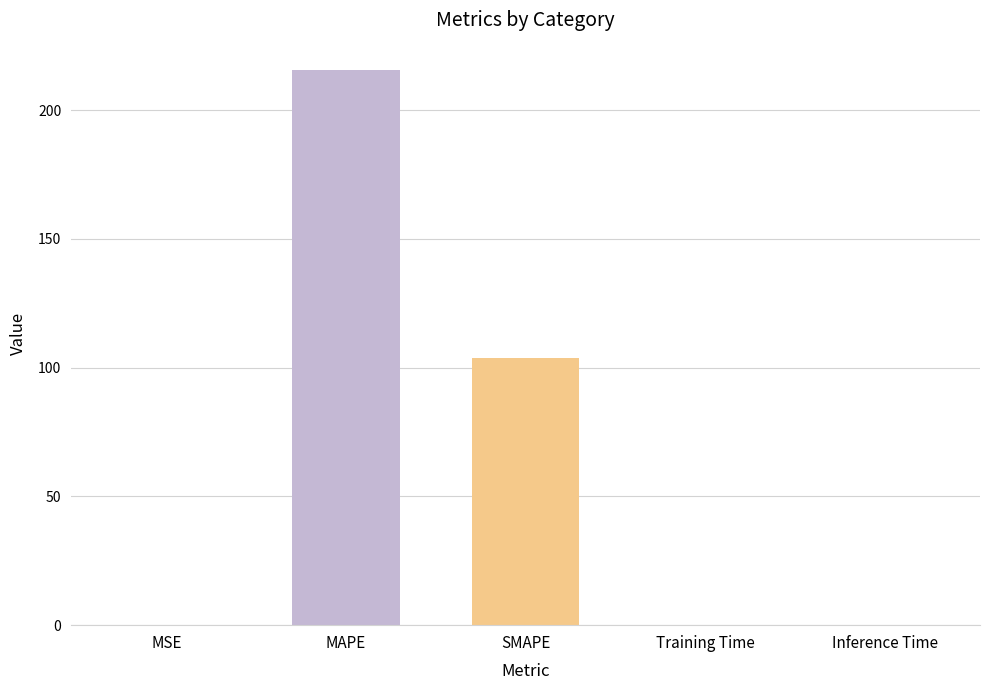

Is it true that the value at MAPE is 86.4?

False